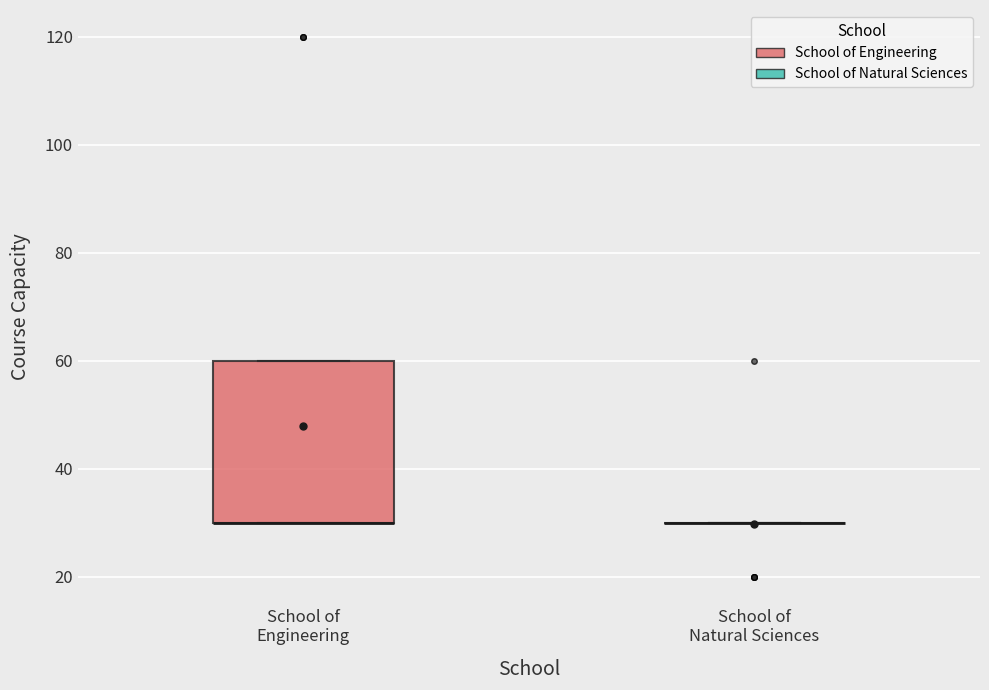

Comparing the boxes themselves (not the whiskers), which one is the tallest?

School of Engineering